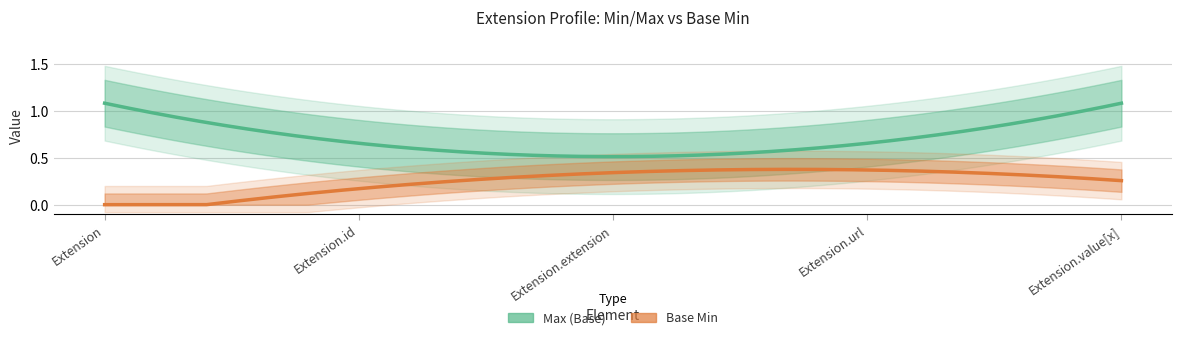

What position from the right is Extension?

5